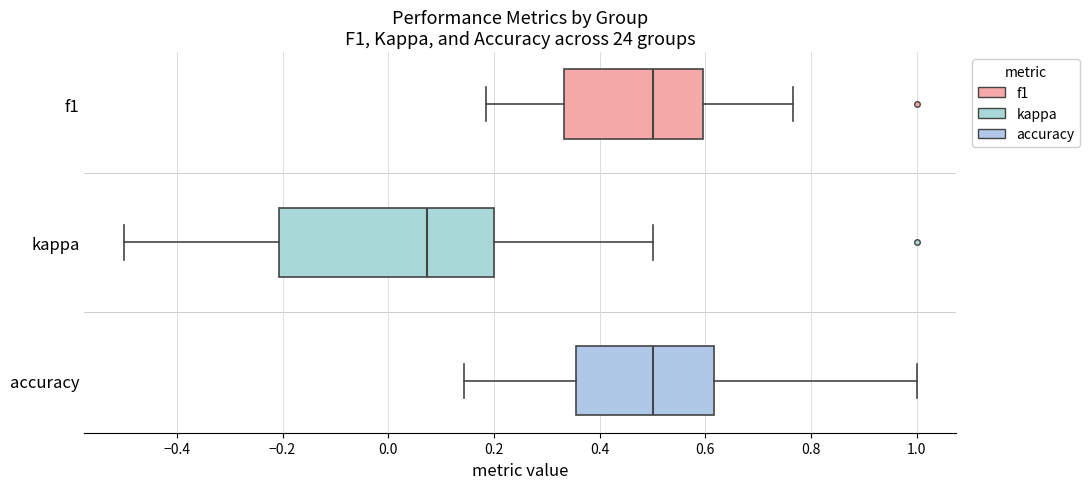

Reading bottom to top, transcribe this box plot: for each box, give where its median line is, the range the box spans, and where its two whiskers end, as read against the x-axis. The values are not printed on the chart, so give them approximately, as read against the axis.

accuracy: median 0.50, box 0.36 to 0.62, whiskers 0.14 to 1.00
kappa: median 0.08, box -0.20 to 0.20, whiskers -0.50 to 0.50
f1: median 0.50, box 0.34 to 0.60, whiskers 0.18 to 0.76